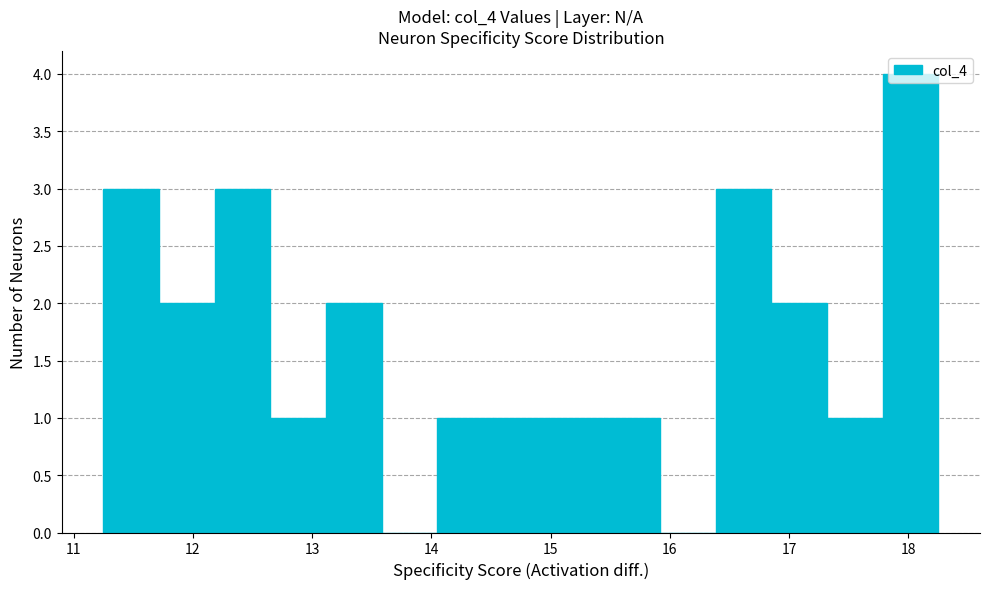

Reading left to right, transcribe this chart: for each bar, give the range it covers on the x-axis and its height. Neither the bar edges nor the heights are printed on the chart, so give them approximately, as read against the axes.

11.3 to 11.7: 3
11.7 to 12.2: 2
12.2 to 12.7: 3
12.7 to 13.1: 1
13.1 to 13.6: 2
13.6 to 14.1: 0
14.1 to 14.5: 1
14.5 to 15.0: 1
15.0 to 15.5: 1
15.5 to 15.9: 1
15.9 to 16.4: 0
16.4 to 16.9: 3
16.9 to 17.3: 2
17.3 to 17.8: 1
17.8 to 18.3: 4